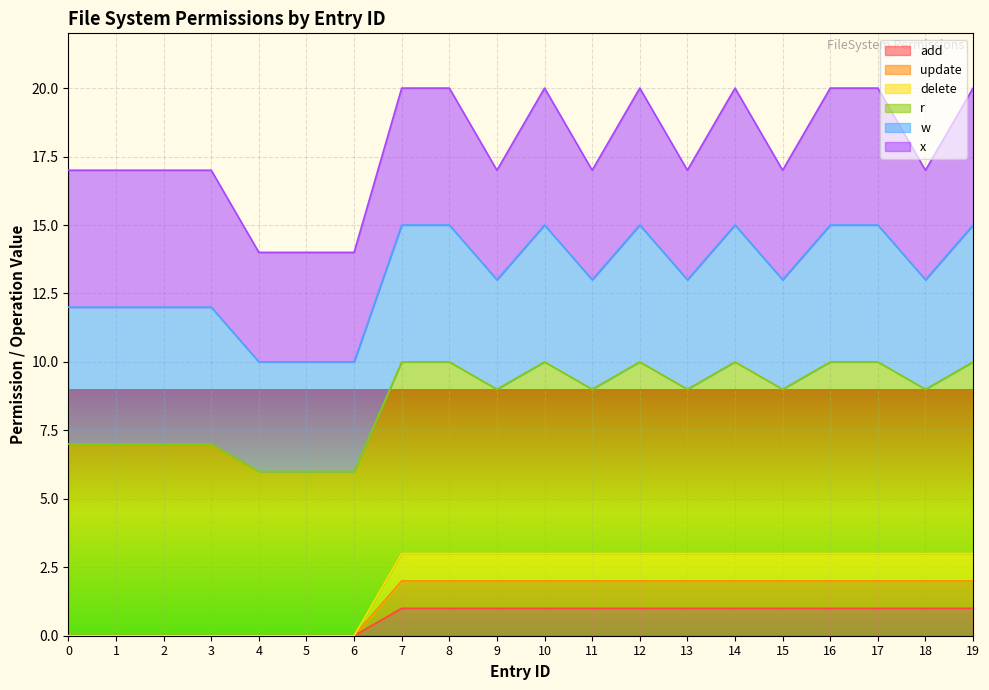

How many categories are shown in the chart?

20